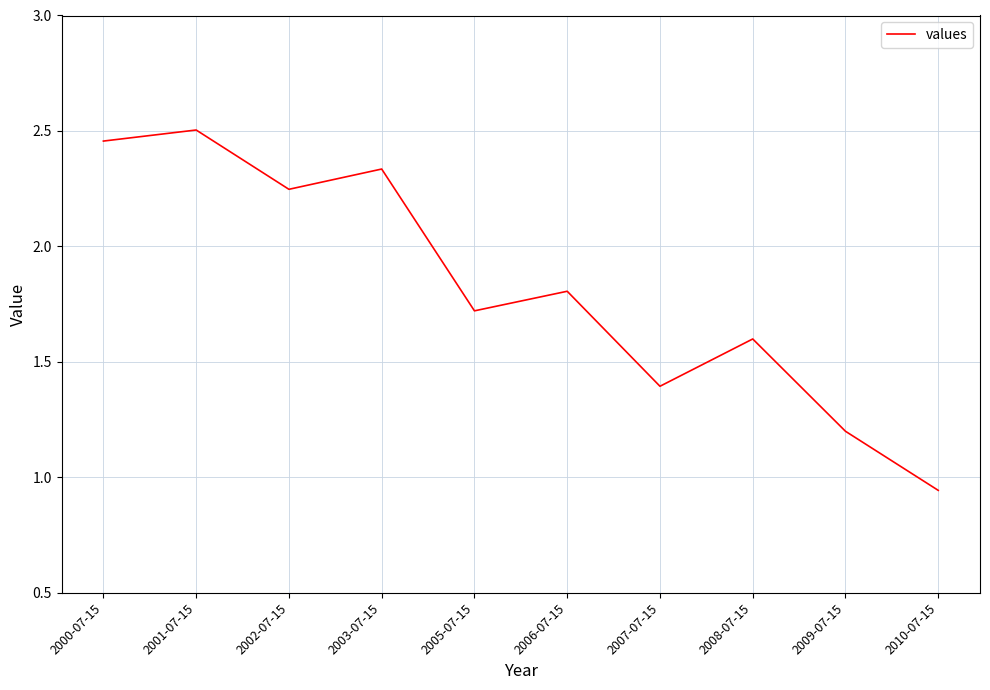

At which label is the value closest to 1?

2010-07-15